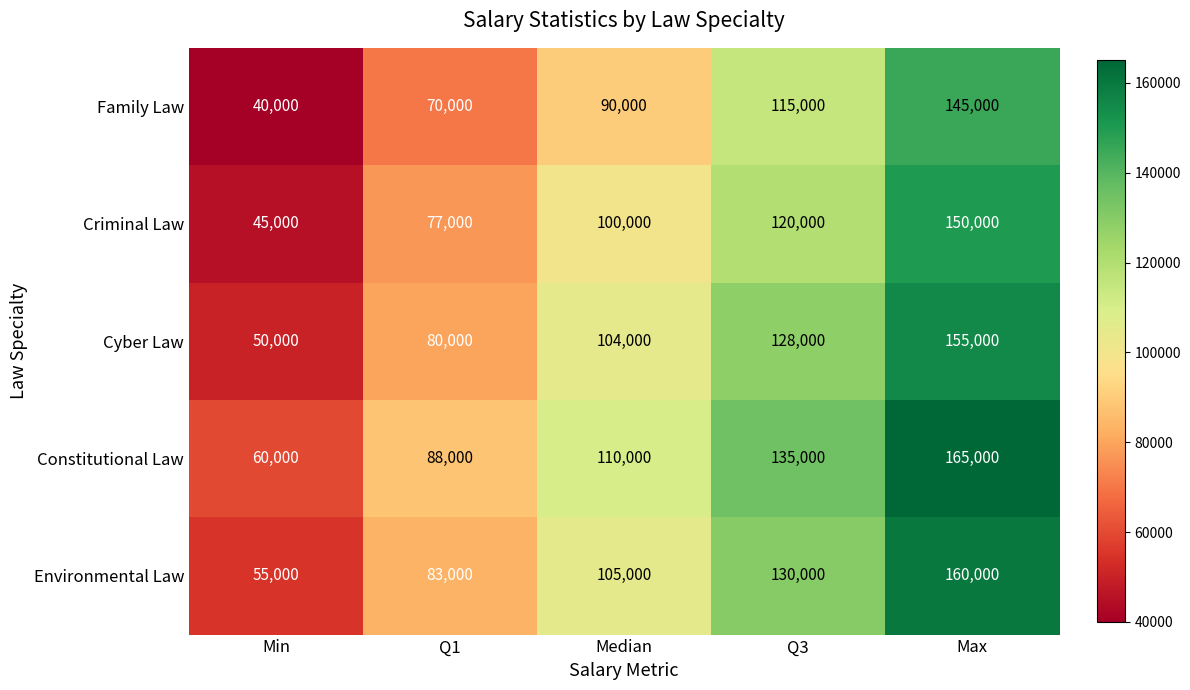

Which category has the highest value across all series?

Max